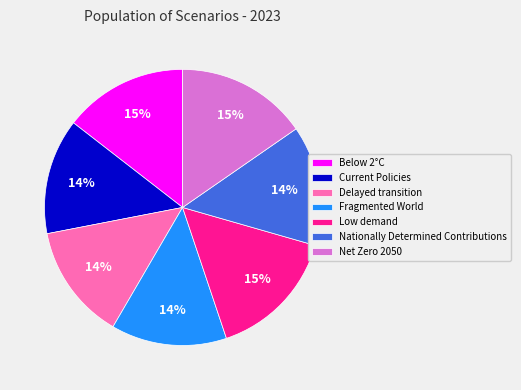

True or false: Fragmented World accounts for 3% of the total.

False